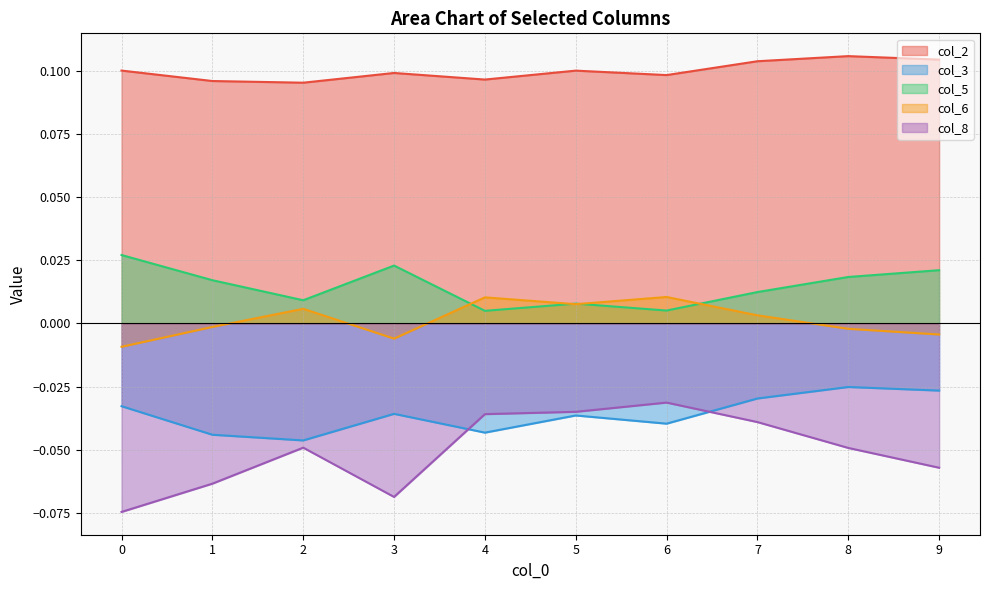

Reading left to right, transcribe all the data shown in this chart.

col_2: 0.1	0.1	0.1	0.1	0.1	0.1	0.1	0.1	0.1	0.1
col_3: -0.0	-0.0	-0.0	-0.0	-0.0	-0.0	-0.0	-0.0	-0.0	-0.0
col_5: 0.0	0.0	0.0	0.0	0.0	0.0	0.0	0.0	0.0	0.0
col_6: -0.0	-0.0	0.0	-0.0	0.0	0.0	0.0	0.0	-0.0	-0.0
col_8: -0.1	-0.1	-0.0	-0.1	-0.0	-0.0	-0.0	-0.0	-0.0	-0.1